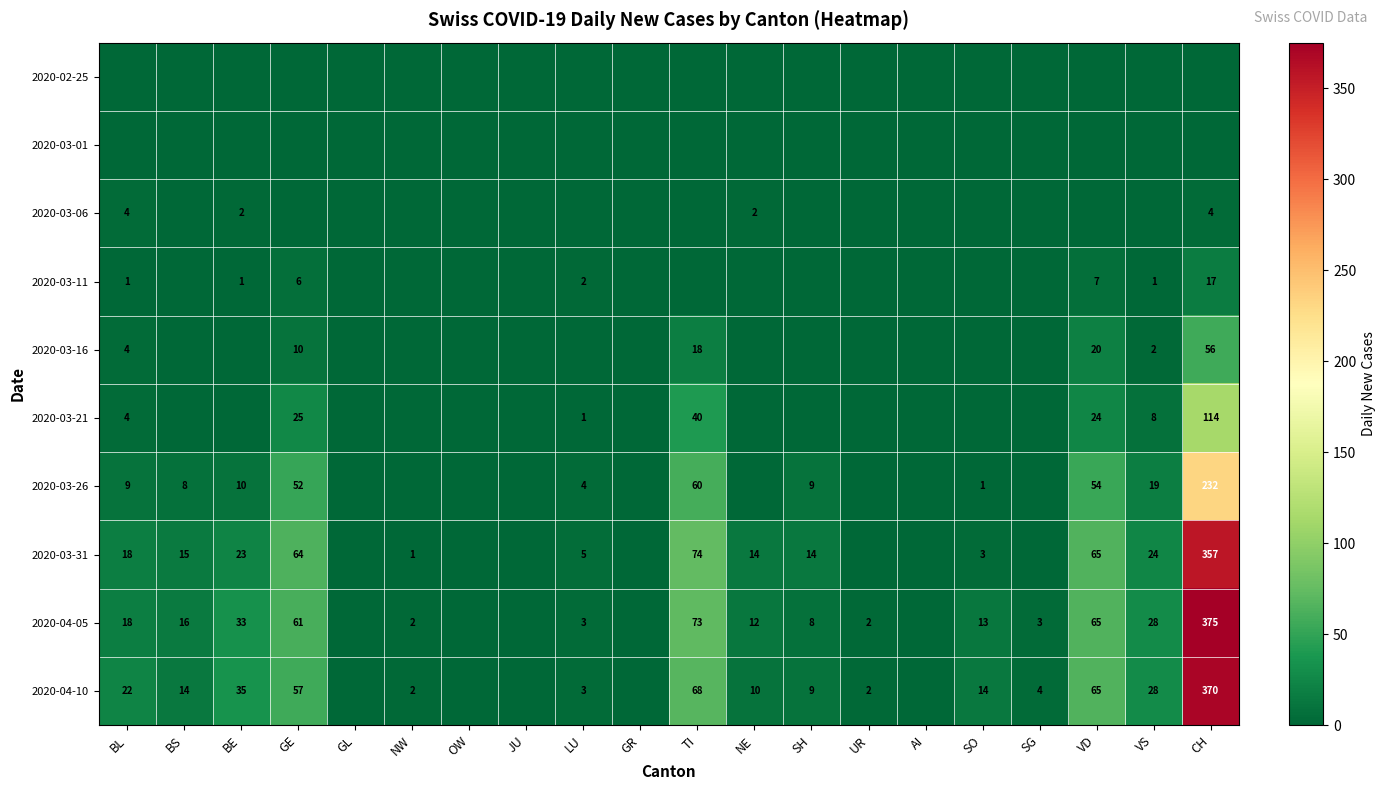

The value of 2020-04-05 at SH is 13. True or false?

False